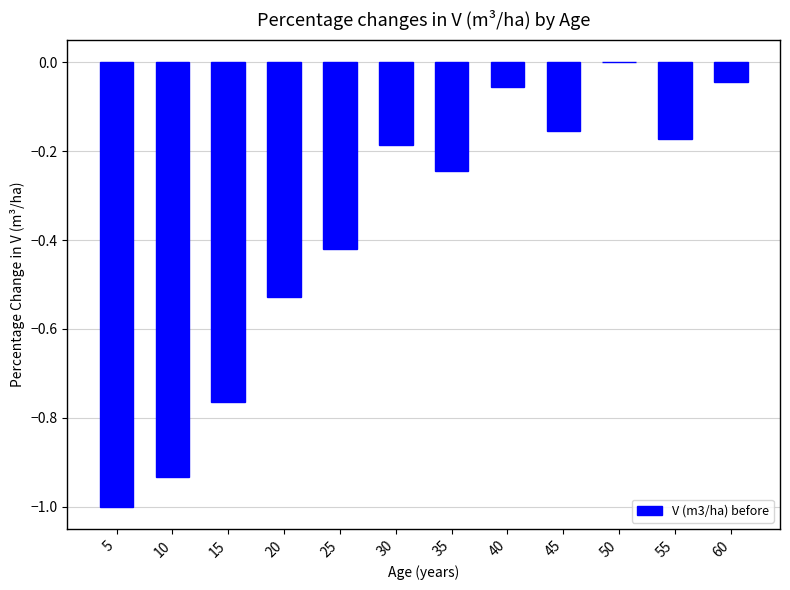

Is it true that the value at 10 is -1.6?

False